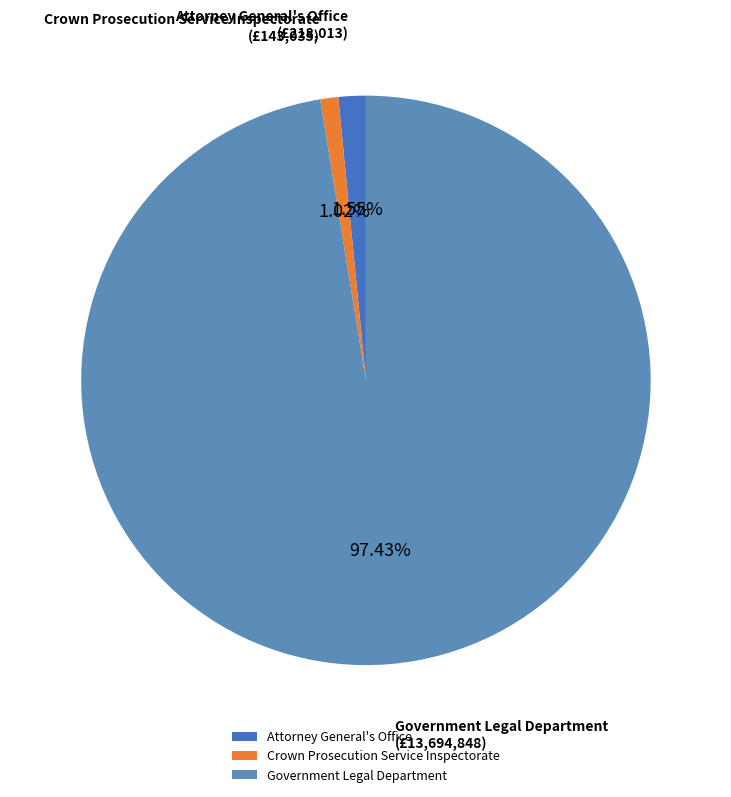

What percentage is the Government Legal Department slice, to the nearest percent?

97%